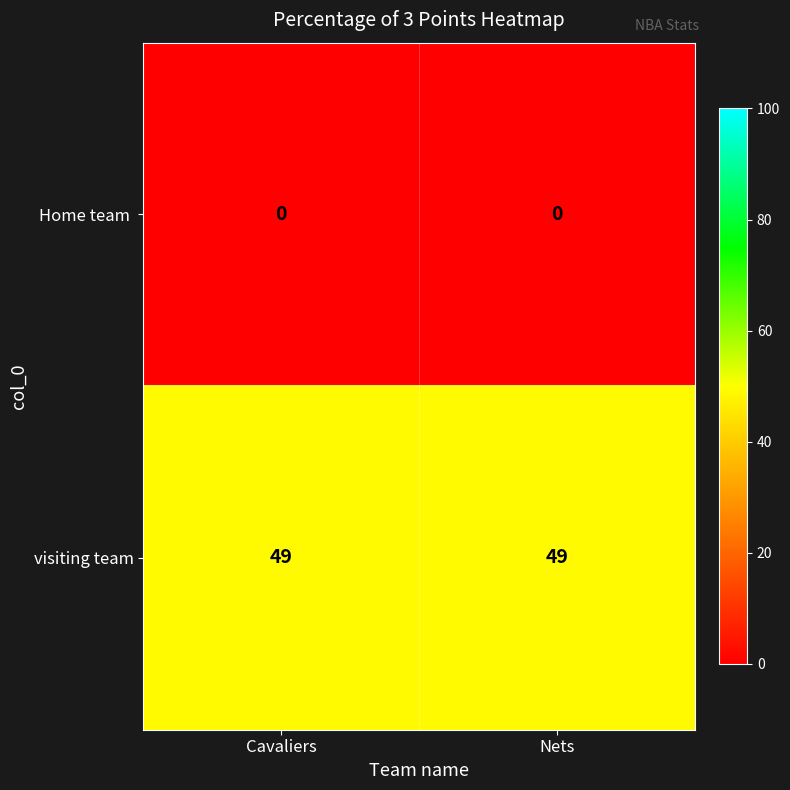

The value of visiting team at Cavaliers is 49. True or false?

True